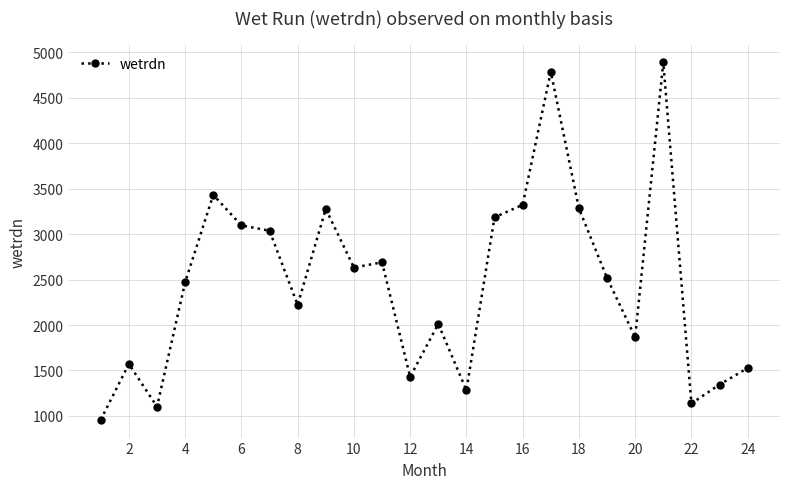

What is the difference between the maximum and minimum values?

3930.5